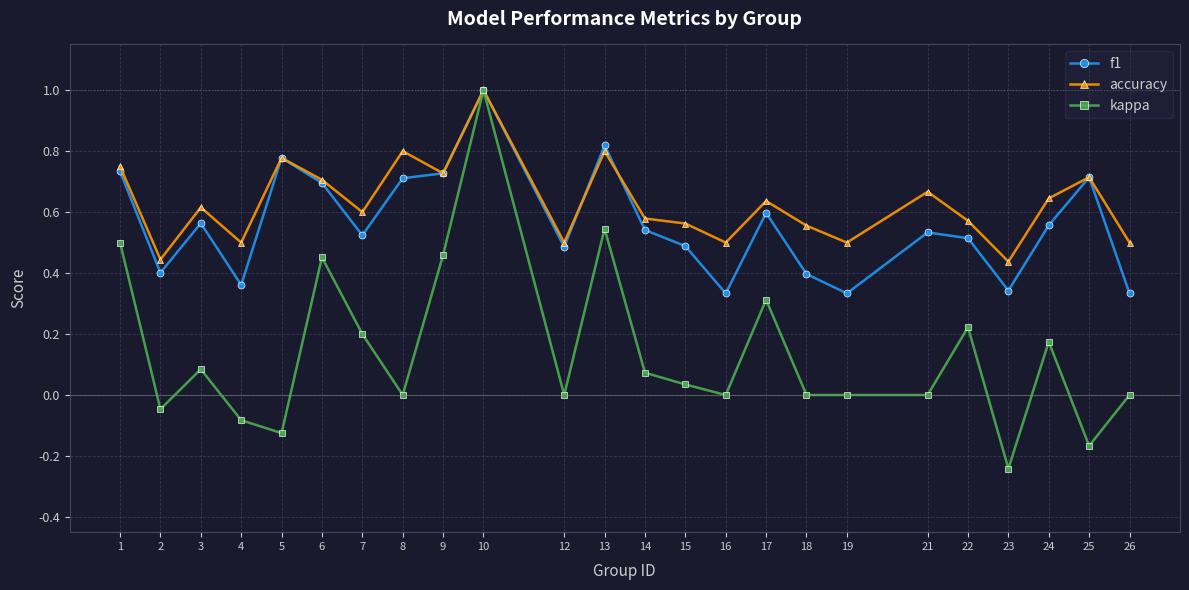

Which series has the largest total across all categories?

accuracy